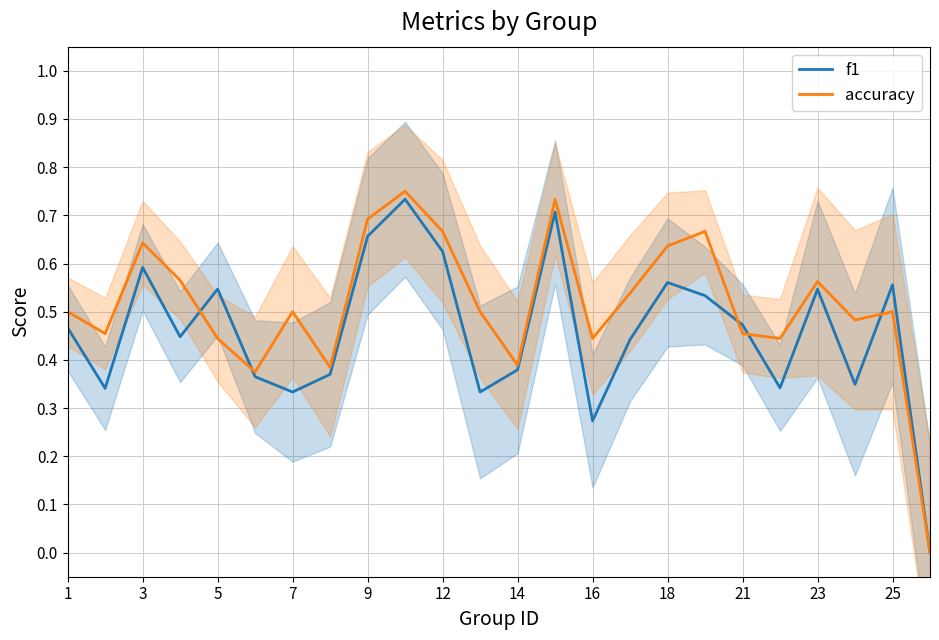

How many intersections are there between accuracy and f1?

5